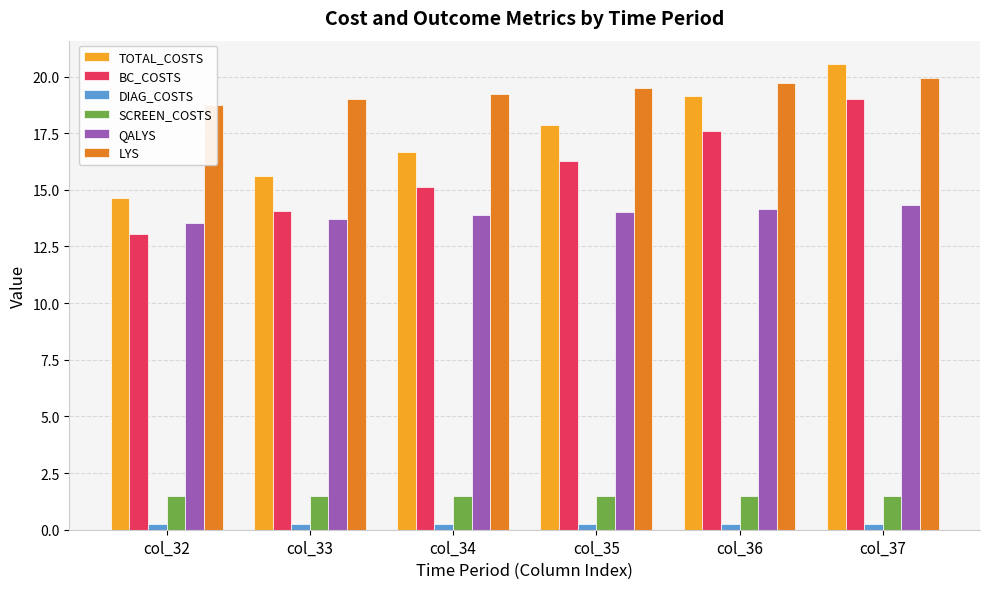

How many groups of bars are there?

6